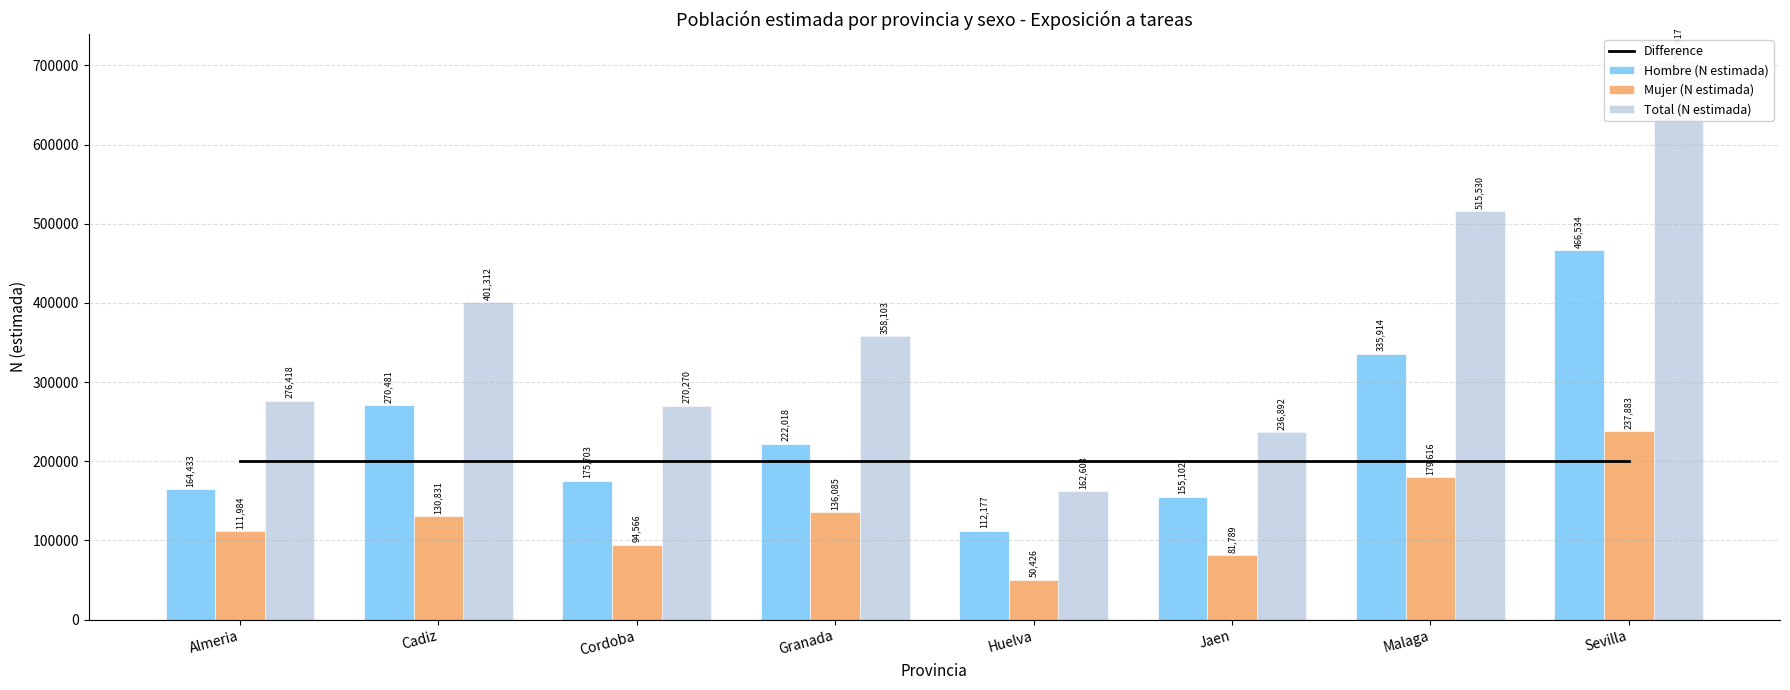

How many data points in Hombre (N estimada) are less than 222018?

4